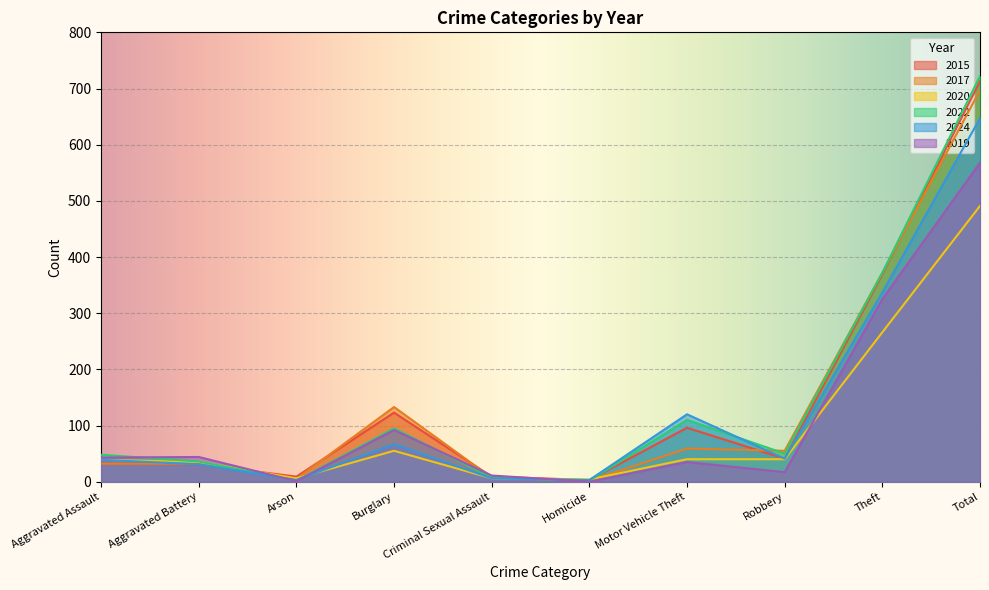

Reading right to left, what are all the values shown in this chart?

2015: Total=713	Theft=369	Robbery=41	Motor Vehicle Theft=96	Homicide=3	Criminal Sexual Assault=9	Burglary=123	Arson=9	Aggravated Battery=31	Aggravated Assault=32
2017: Total=697	Theft=372	Robbery=55	Motor Vehicle Theft=59	Homicide=2	Criminal Sexual Assault=7	Burglary=133	Arson=5	Aggravated Battery=32	Aggravated Assault=32
2020: Total=491	Theft=266	Robbery=40	Motor Vehicle Theft=40	Homicide=4	Criminal Sexual Assault=6	Burglary=55	Arson=6	Aggravated Battery=35	Aggravated Assault=39
2022: Total=722	Theft=372	Robbery=50	Motor Vehicle Theft=110	Homicide=2	Criminal Sexual Assault=7	Burglary=95	Arson=2	Aggravated Battery=36	Aggravated Assault=48
2024: Total=647	Theft=337	Robbery=41	Motor Vehicle Theft=120	Homicide=3	Criminal Sexual Assault=6	Burglary=67	Arson=3	Aggravated Battery=31	Aggravated Assault=39
2019: Total=568	Theft=325	Robbery=17	Motor Vehicle Theft=35	Homicide=0	Criminal Sexual Assault=11	Burglary=92	Arson=1	Aggravated Battery=44	Aggravated Assault=43